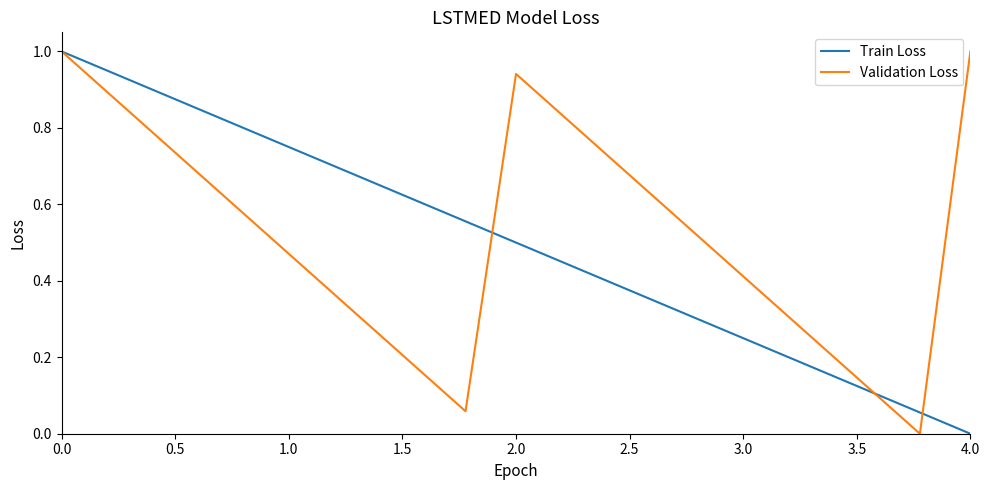

Reading right to left, transcribe all the data shown in this chart.

Train Loss: 0.0	0.1	0.1	0.2	0.2	0.3	0.3	0.4	0.4	0.5	0.6	0.6	0.7	0.7	0.8	0.8	0.9	0.9	1.0
Validation Loss: 1.0	0.0	0.1	0.2	0.4	0.5	0.6	0.7	0.8	0.9	0.1	0.2	0.3	0.4	0.5	0.6	0.8	0.9	1.0